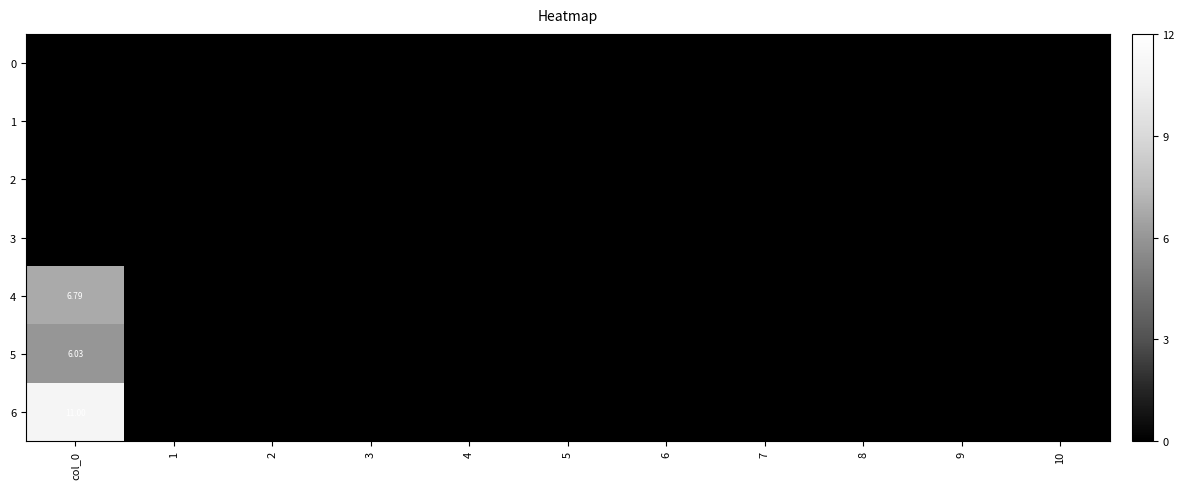

At which category is the sum across all series the highest?

col_0